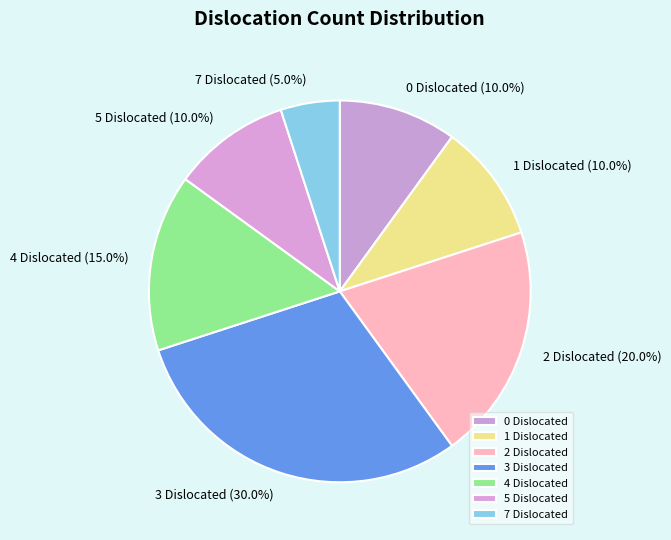

Is it true that 3 Dislocated is 30% of the pie?

True